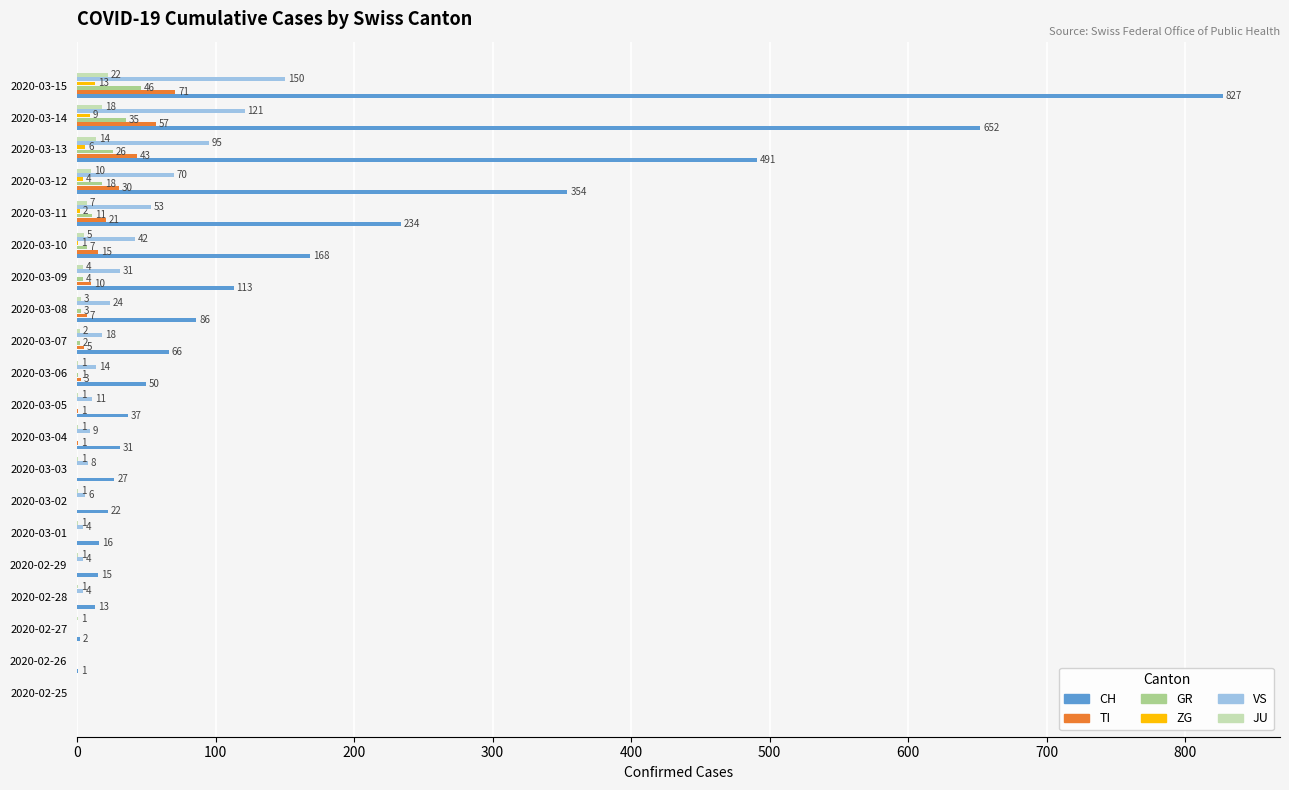

At which category is the sum across all series the highest?

2020-03-15